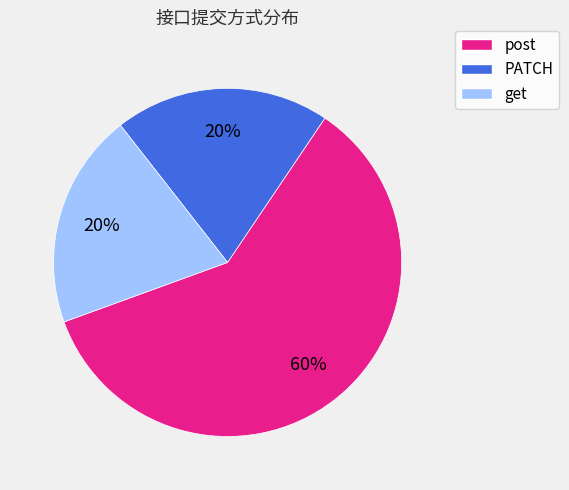

What percentage is the post slice, to the nearest percent?

60%